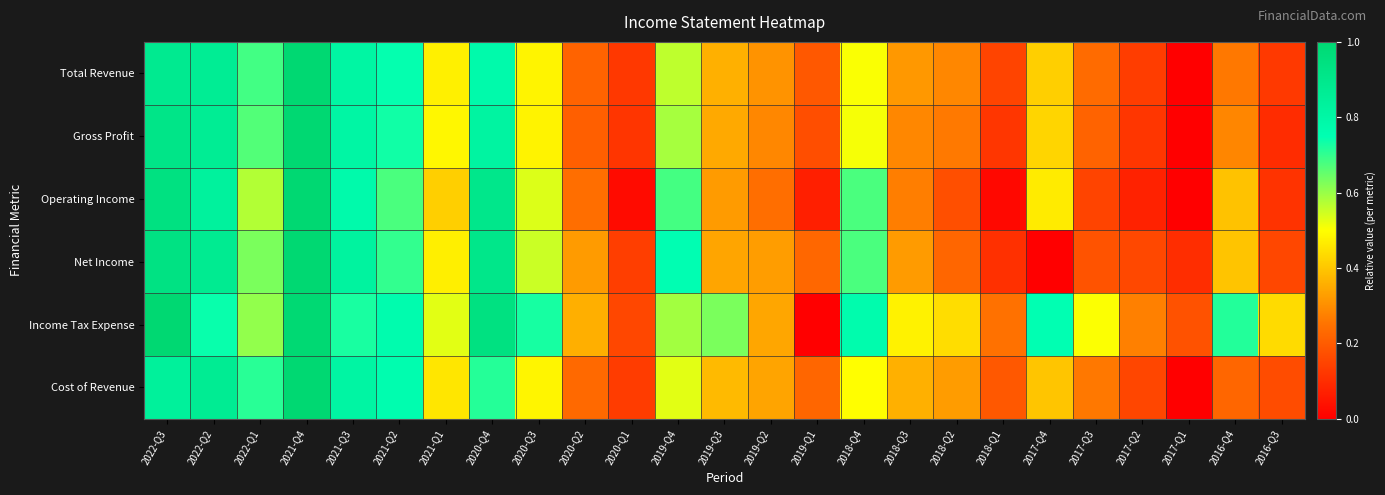

List the series in order of their peak value, lowest first.

Total Revenue, Gross Profit, Operating Income, Net Income, Income Tax Expense, Cost of Revenue